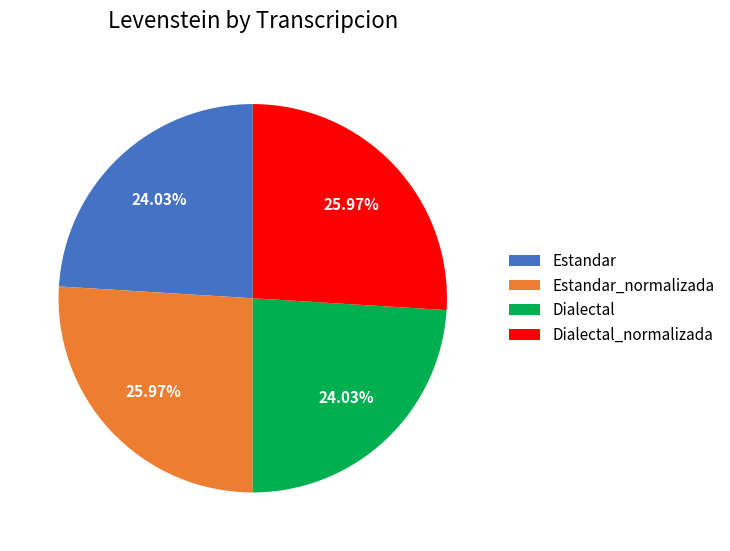

Does Estandar_normalizada represent more than half of the total?

No